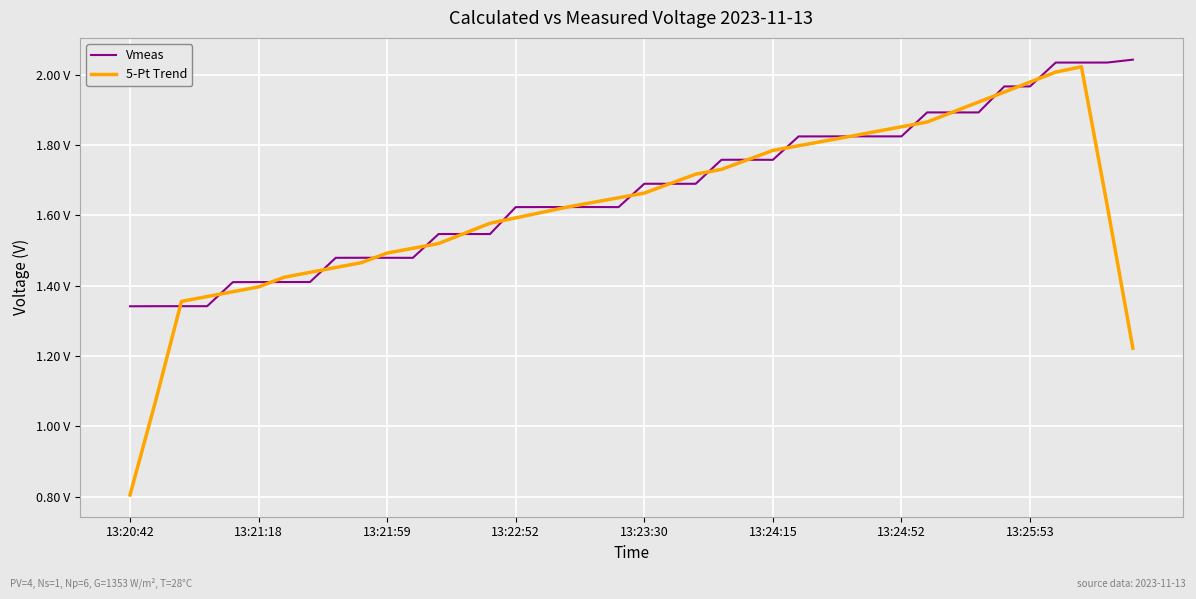

True or false: Vmeas has more than 1 points higher than both neighbors.

True